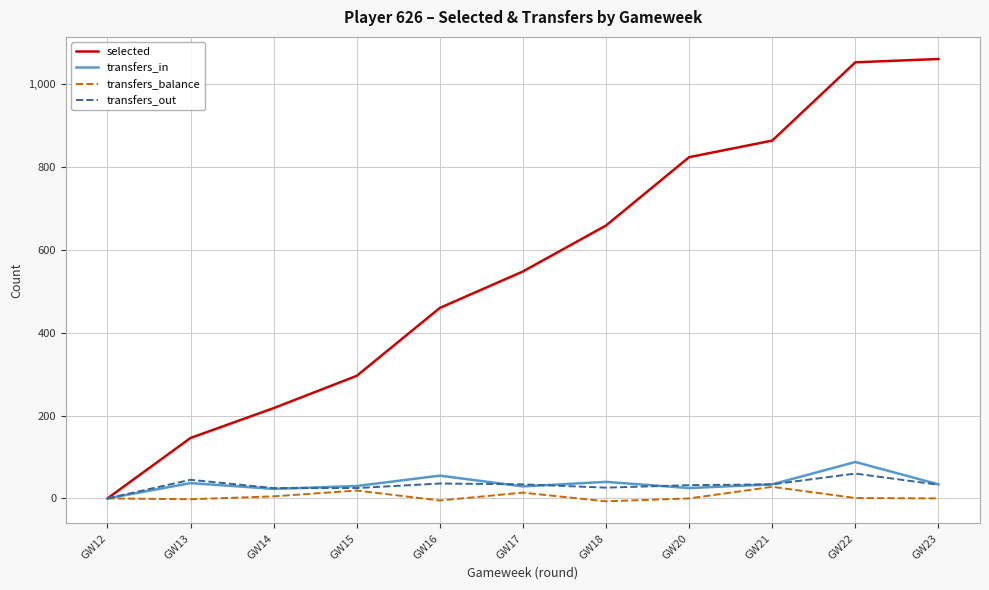

True or false: transfers_in has more than 0 interior local peaks.

True